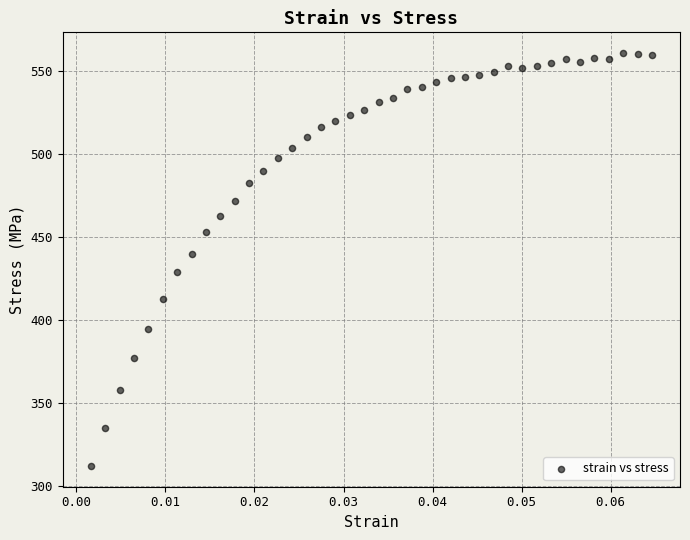

What Y value in the scatter plot is closest to 436?

440.2